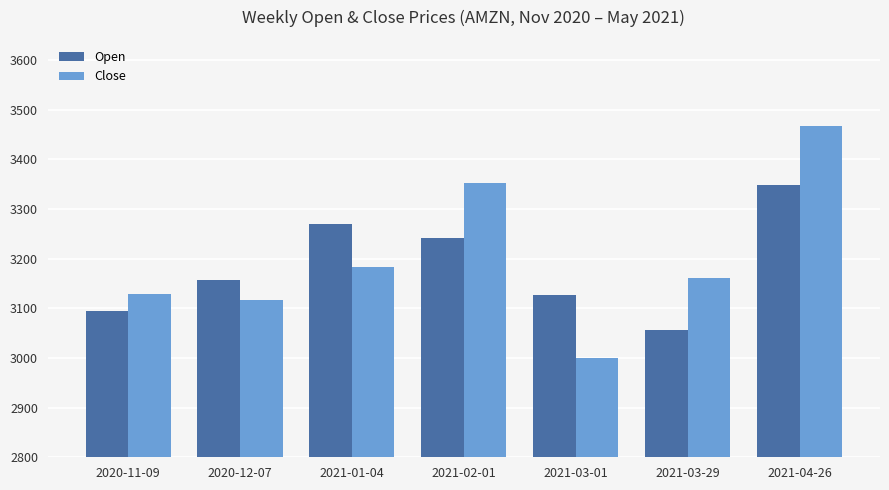

Which category has the highest value across all series?

2021-04-26